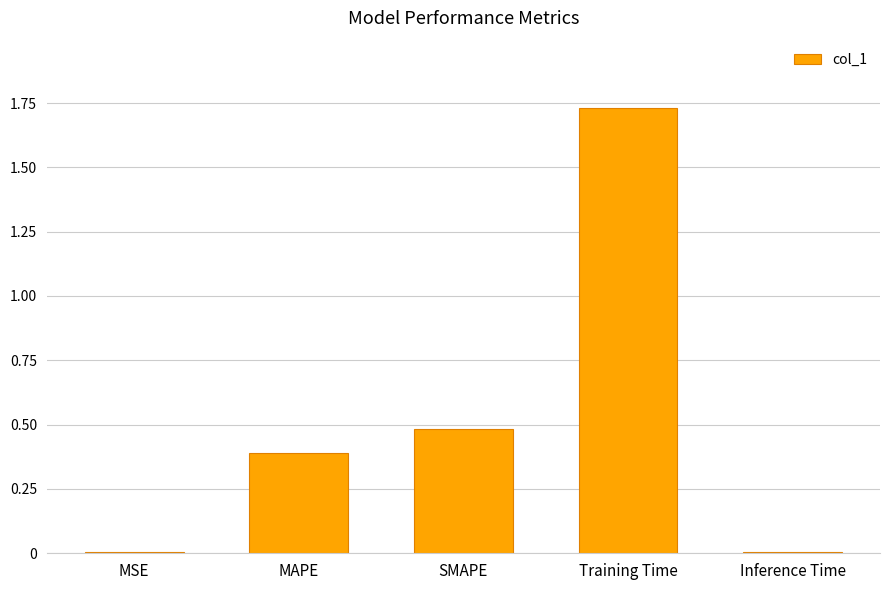

What is the sum of the values at SMAPE and MAPE?

0.9